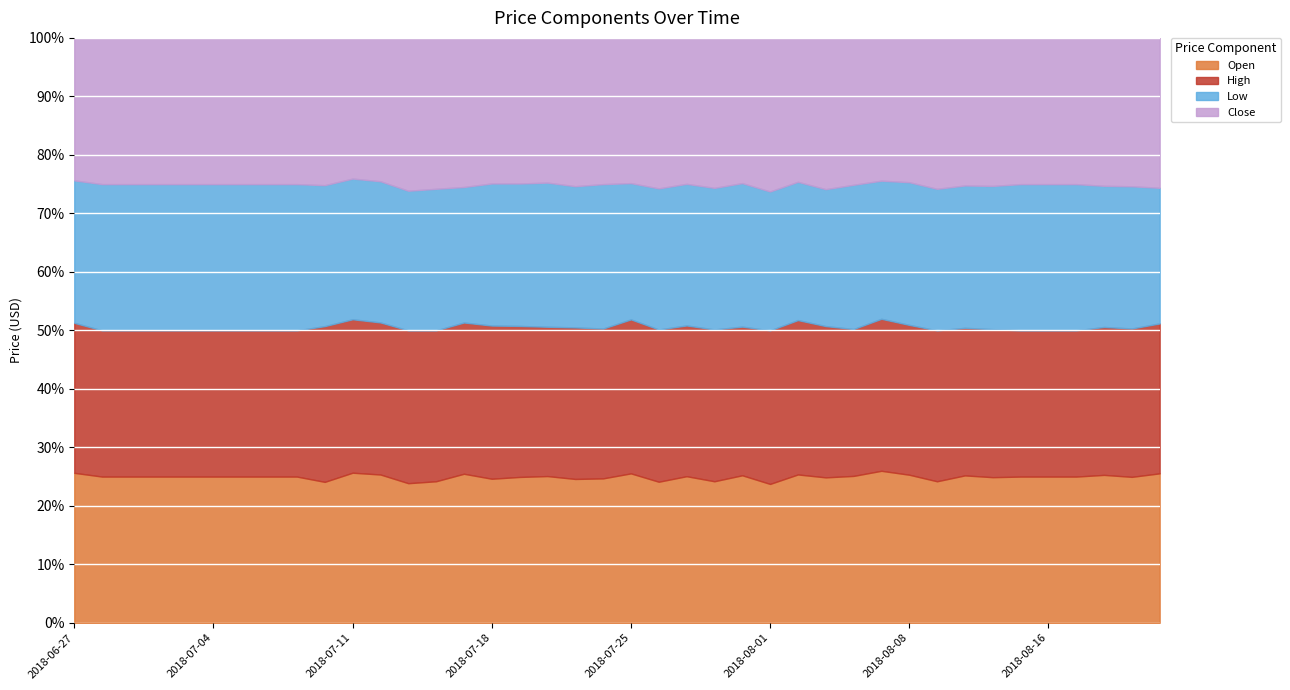

The Low series shows 237.2 at 2018-07-26. True or false?

False